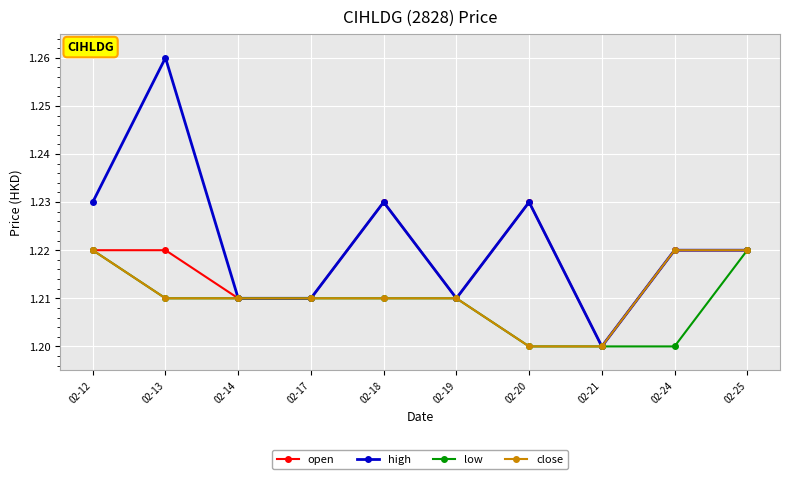

What is the sum of all close values?

12.1